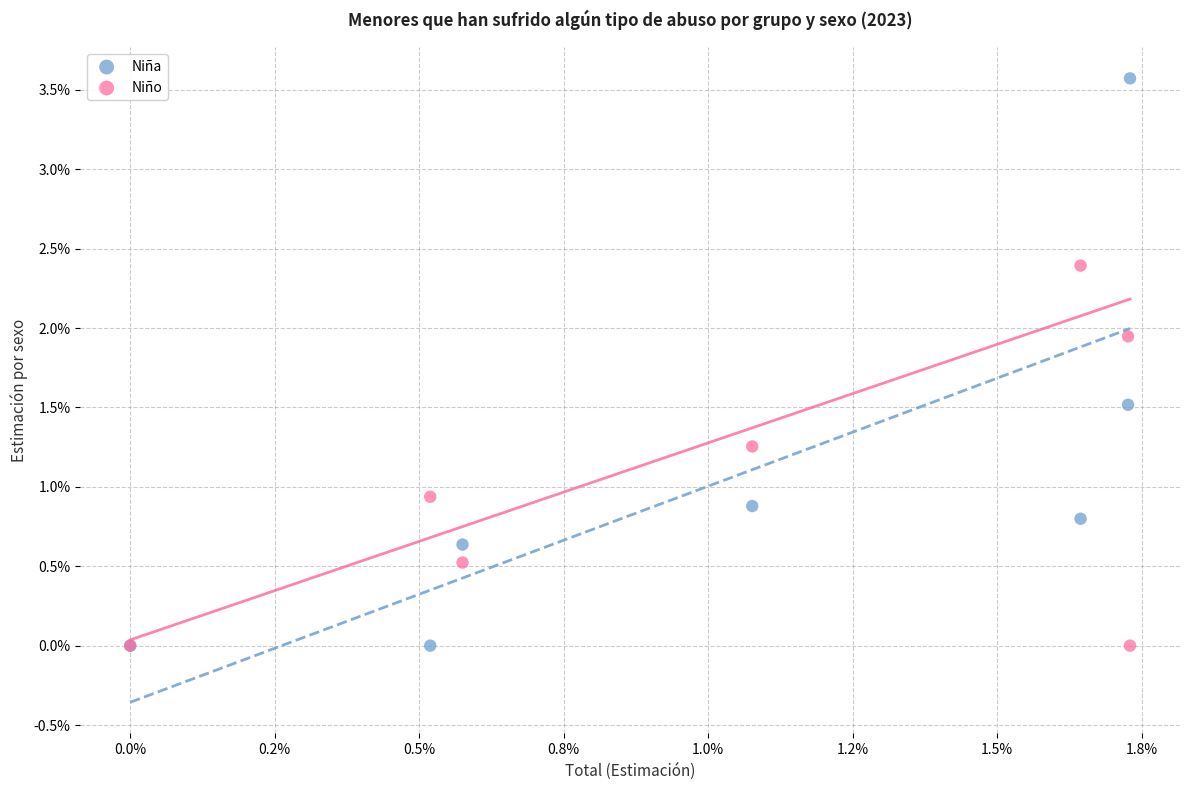

Which series has the widest spread of Y values?

Niña